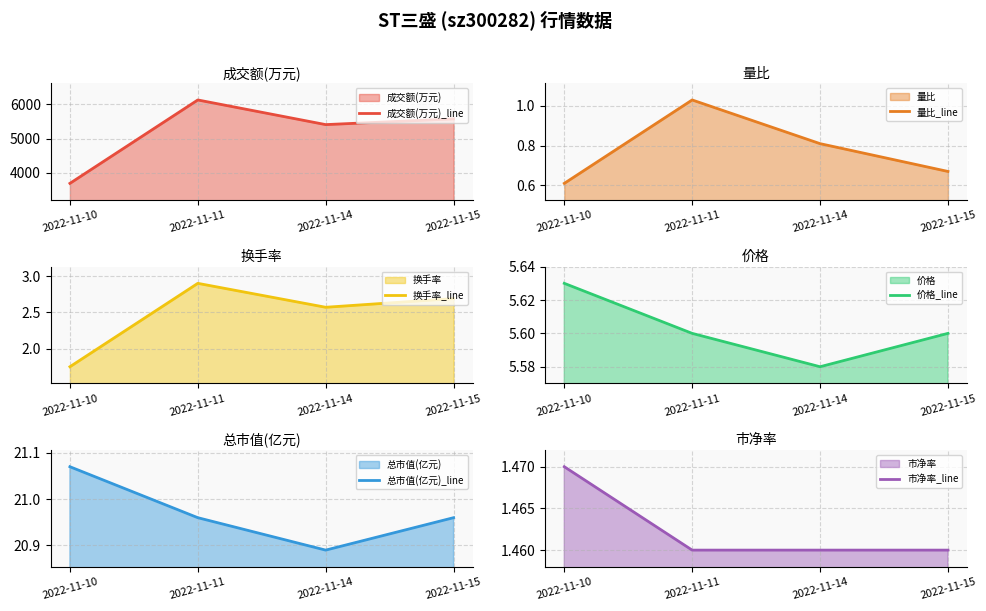

What is the maximum value shown in the chart?

6130.0